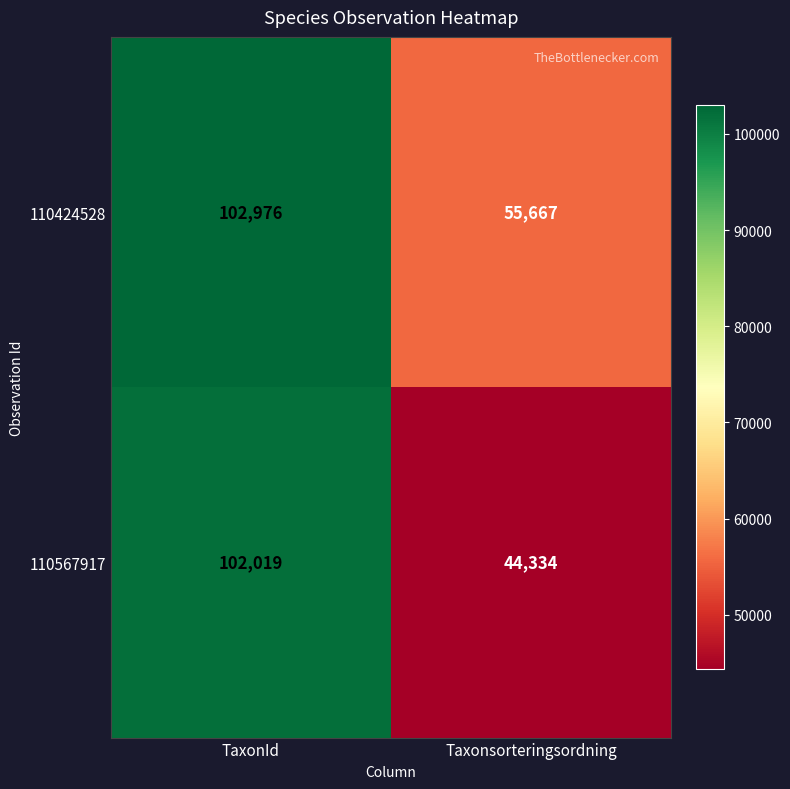

At which label does 110424528 reach its peak?

TaxonId